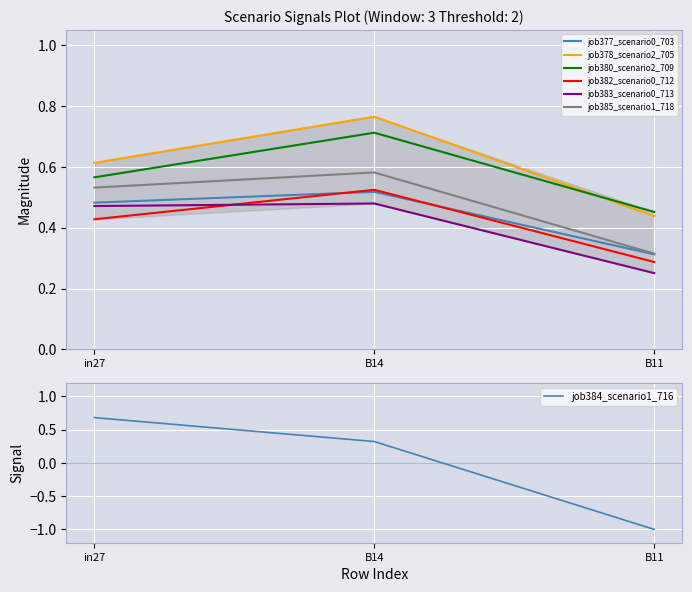

List the labels in order of job377_scenario0_703 value, largest first.

B14, in27, B11